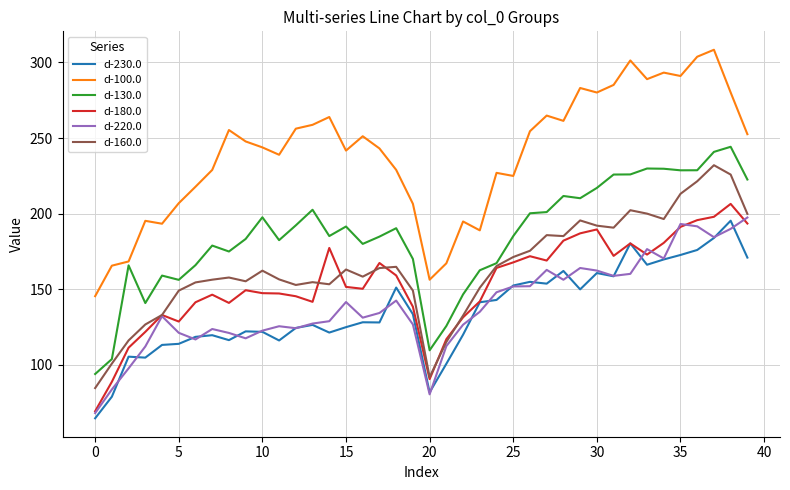

True or false: d-100.0 and d-230.0 intersect in this chart.

False